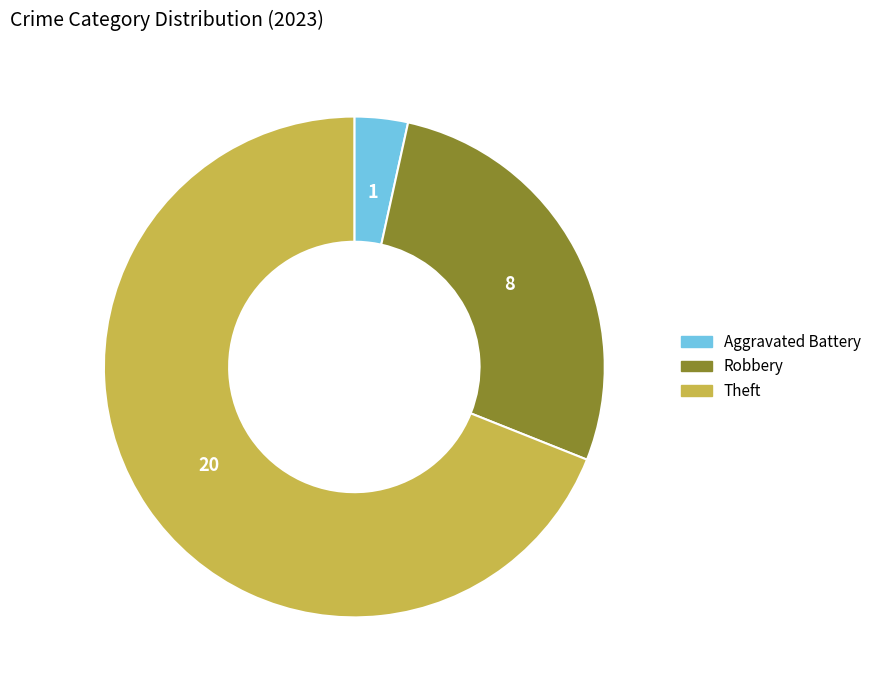

Does any single category account for the majority?

Yes